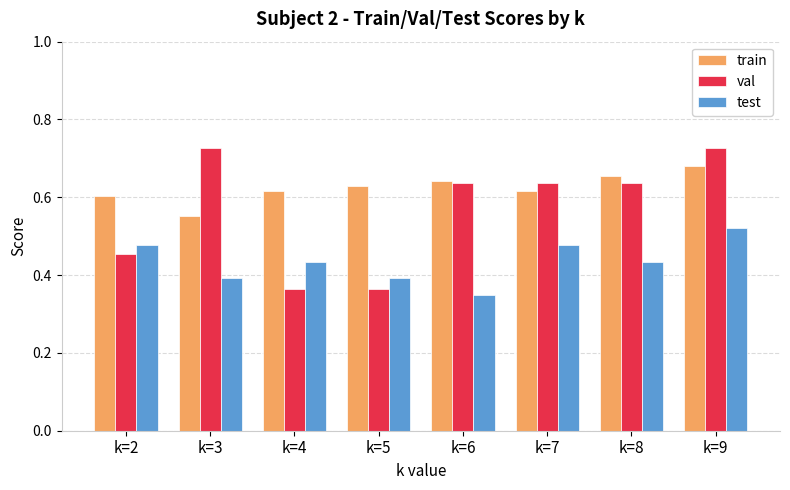

Between k=4 and k=9, which series saw the biggest shift?

val